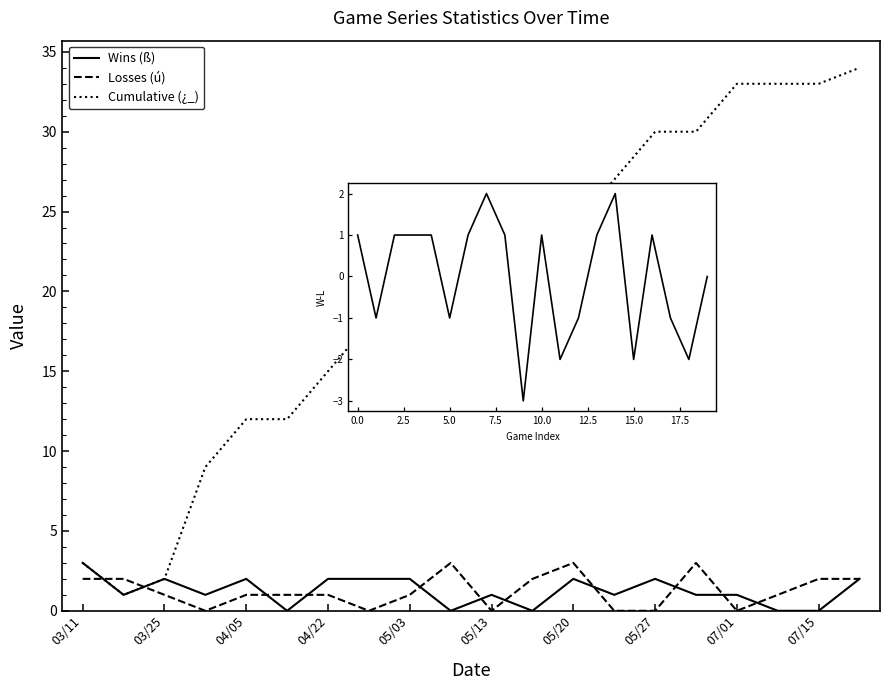

Which series has the largest total across all categories?

Cumulative (¿_)